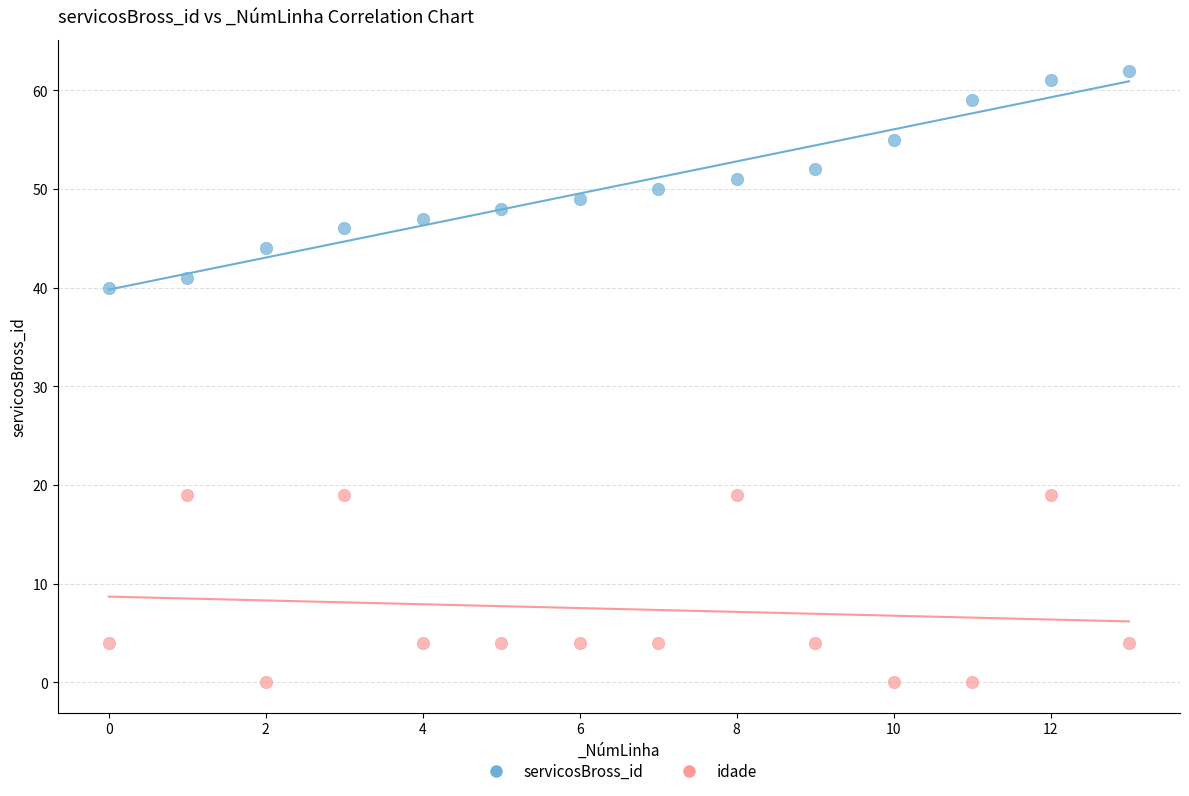

Across all series, what Y value is closest to 31?

40